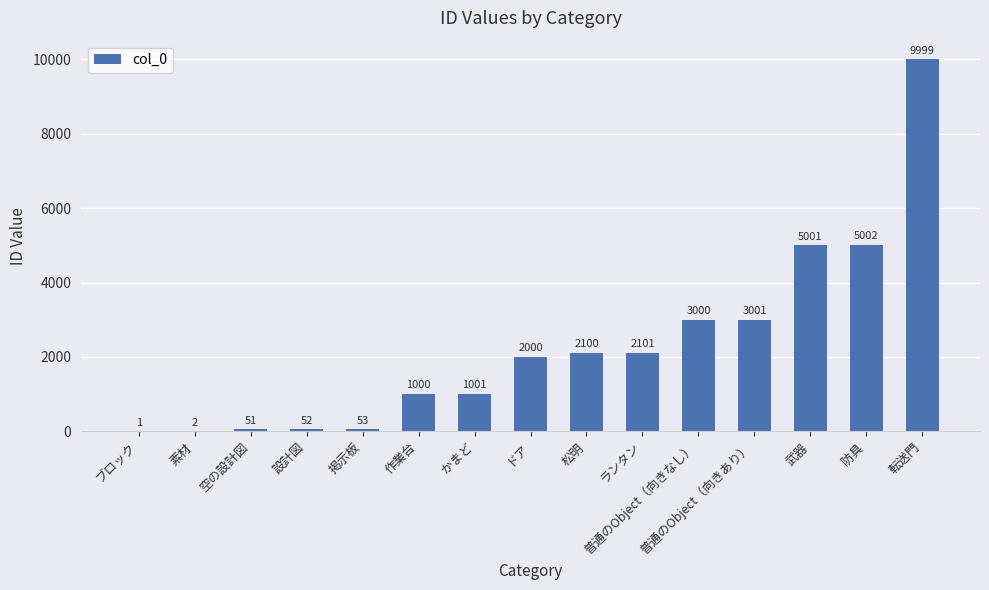

Reading right to left, transcribe all the data shown in this chart.

9999	5002	5001	3001	3000	2101	2100	2000	1001	1000	53	52	51	2	1